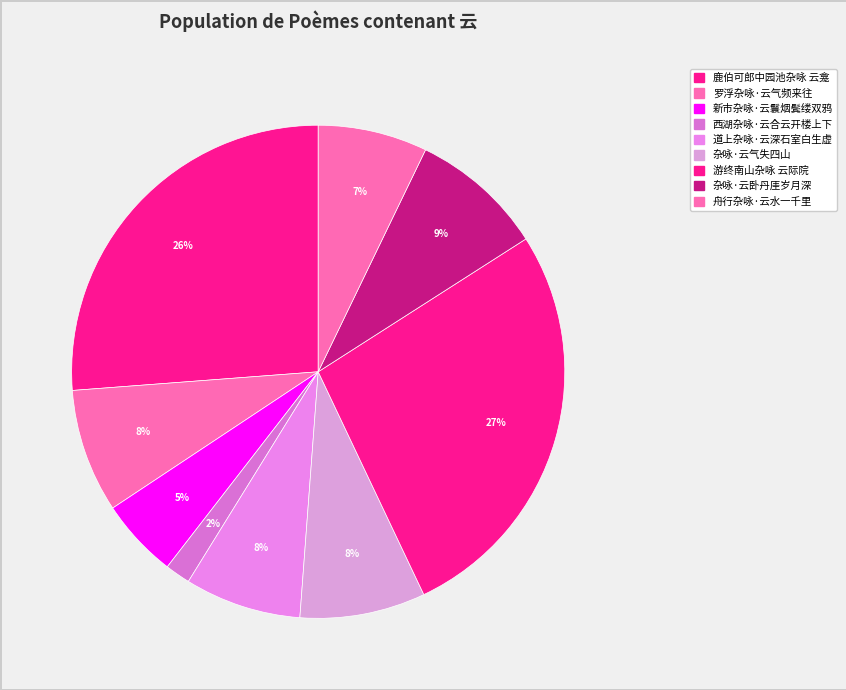

What is the change in value from 道上杂咏·云深石室白生虚 to 杂咏·云卧丹厓岁月深?

+44553